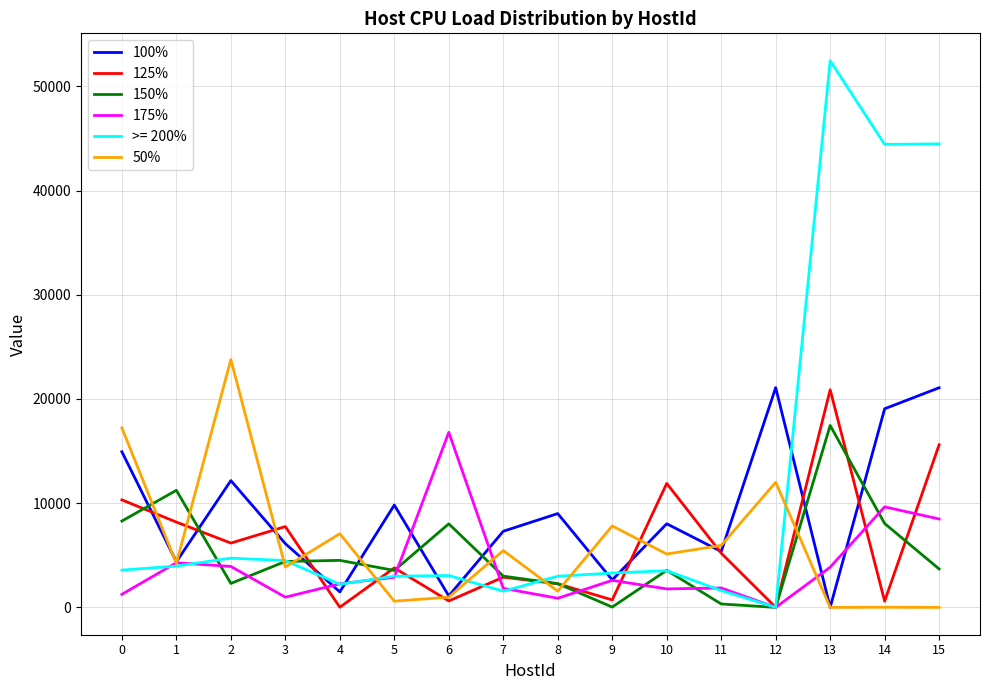

Which series has the widest spread of values?

>= 200%